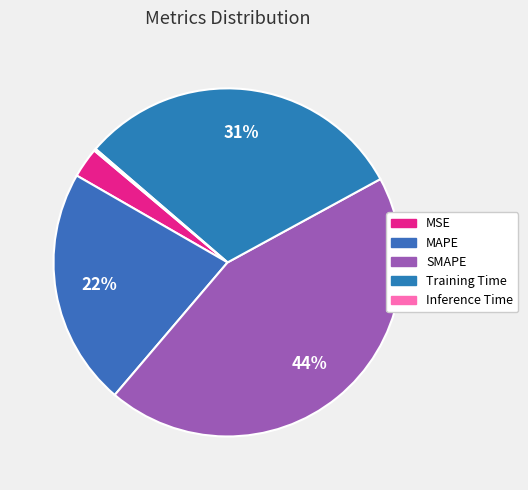

Is it true that MAPE is 11% of the pie?

False